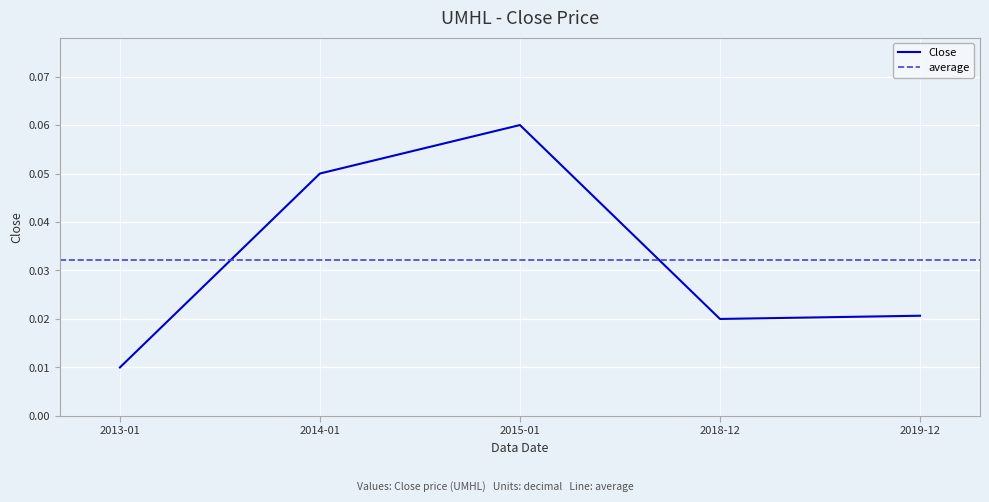

Reading left to right, extract all data points from this chart.

0.0	0.1	0.1	0.0	0.0